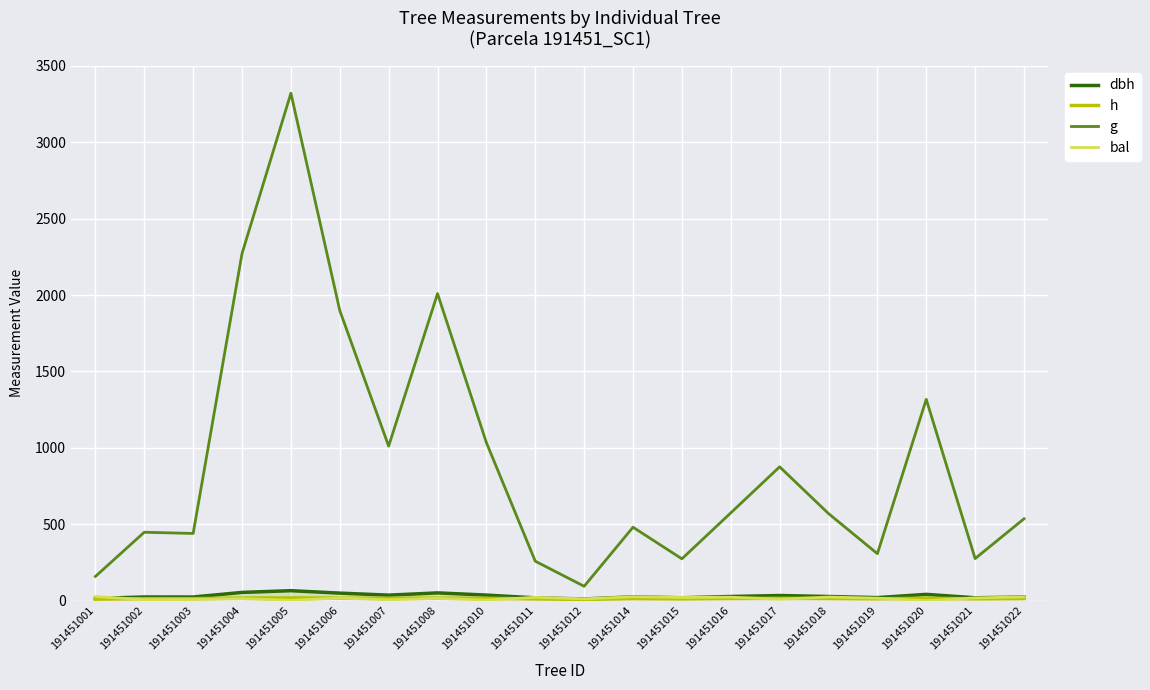

In h, how many points are lower than both neighbors (excluding endpoints)?

6